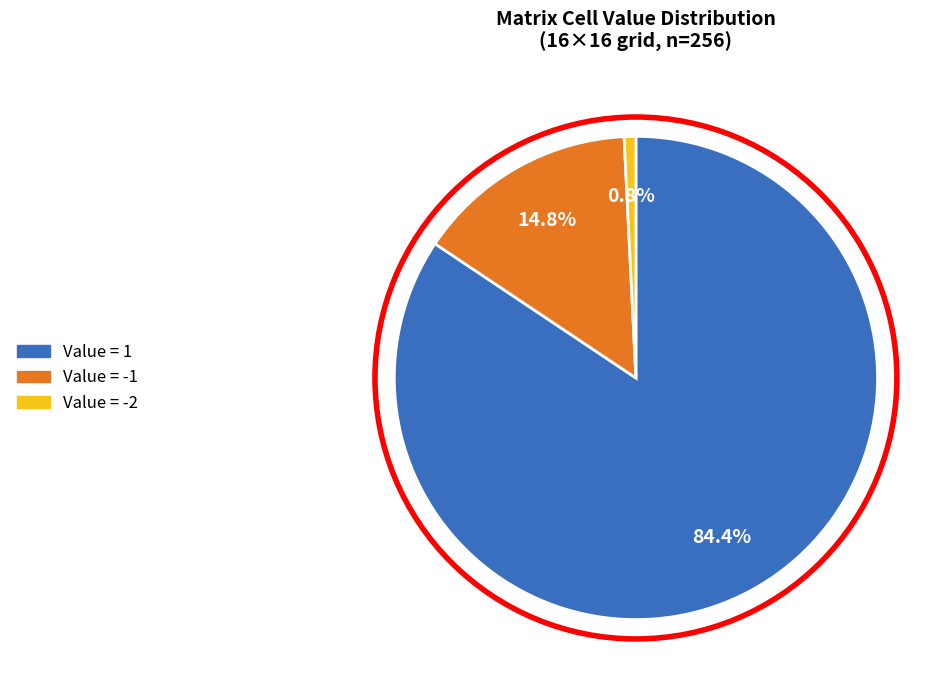

Is there a majority slice in this chart?

Yes